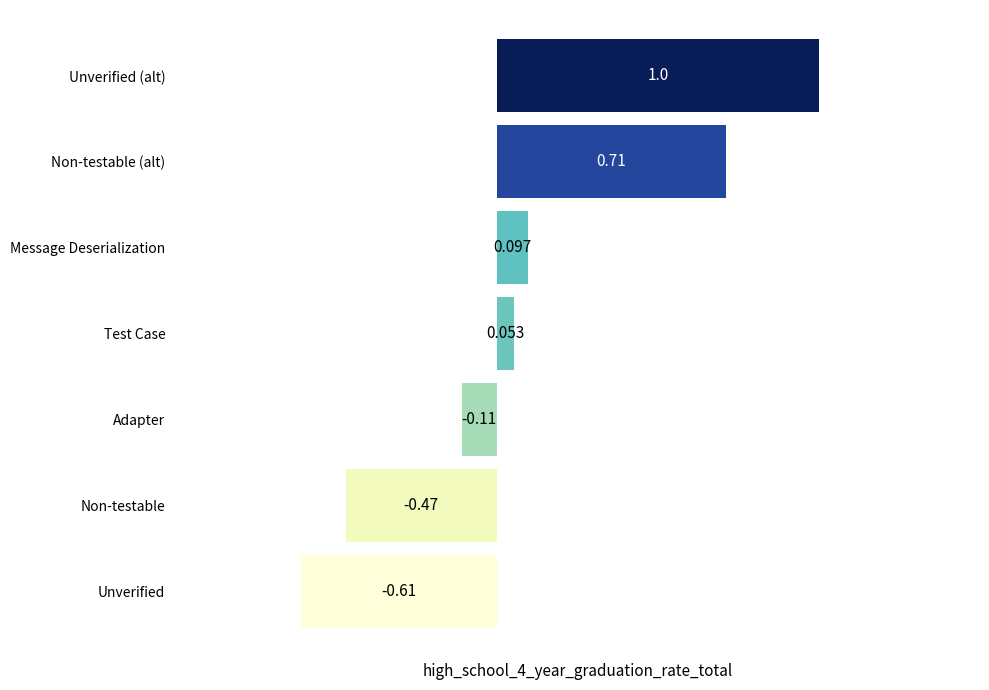

Which has a higher value, Test Case or Non-testable?

Test Case